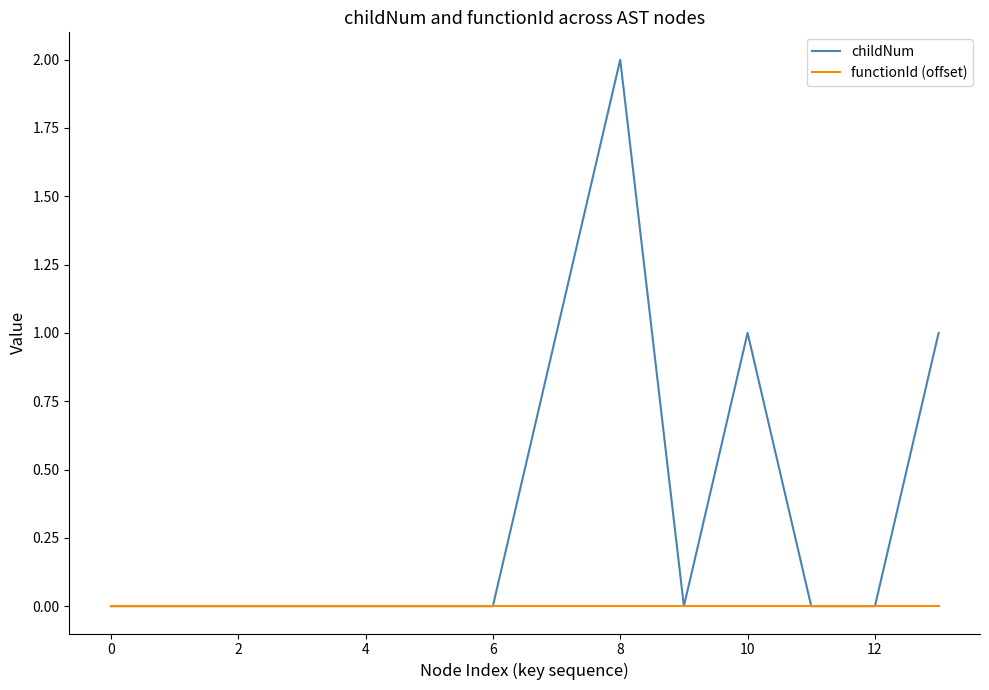

What is the greatest value displayed?

2